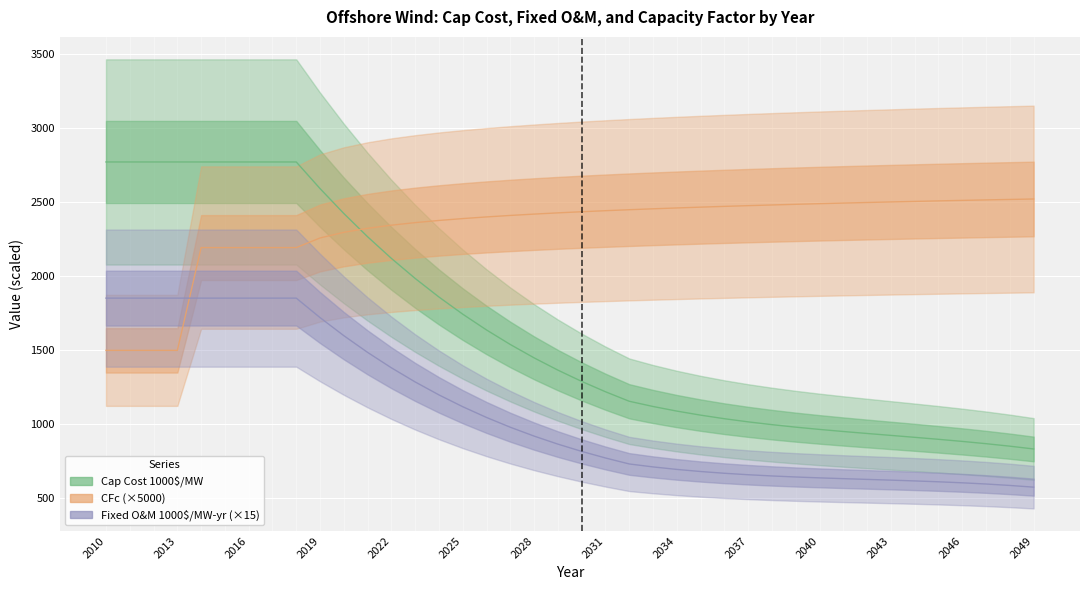

Which series changed the most between 2016 and 2028?

OFFSHORE